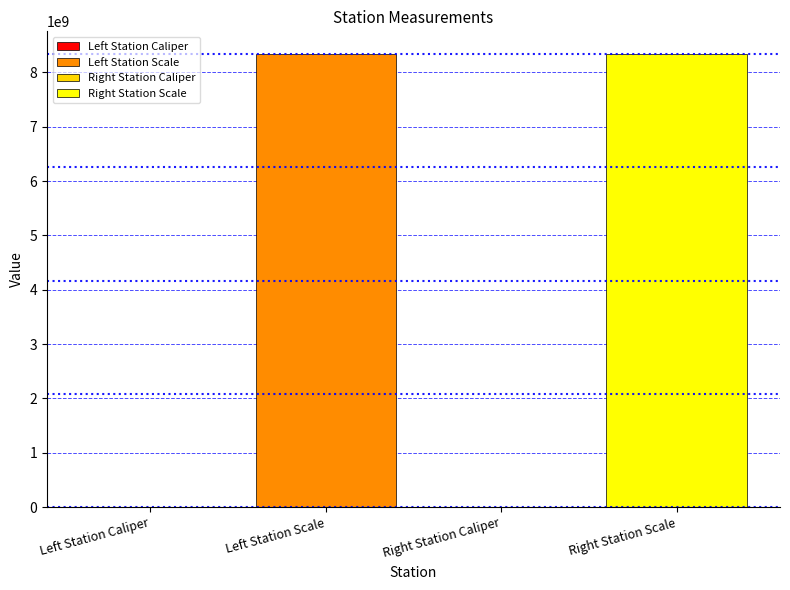

What is the greatest value displayed?

8340107097